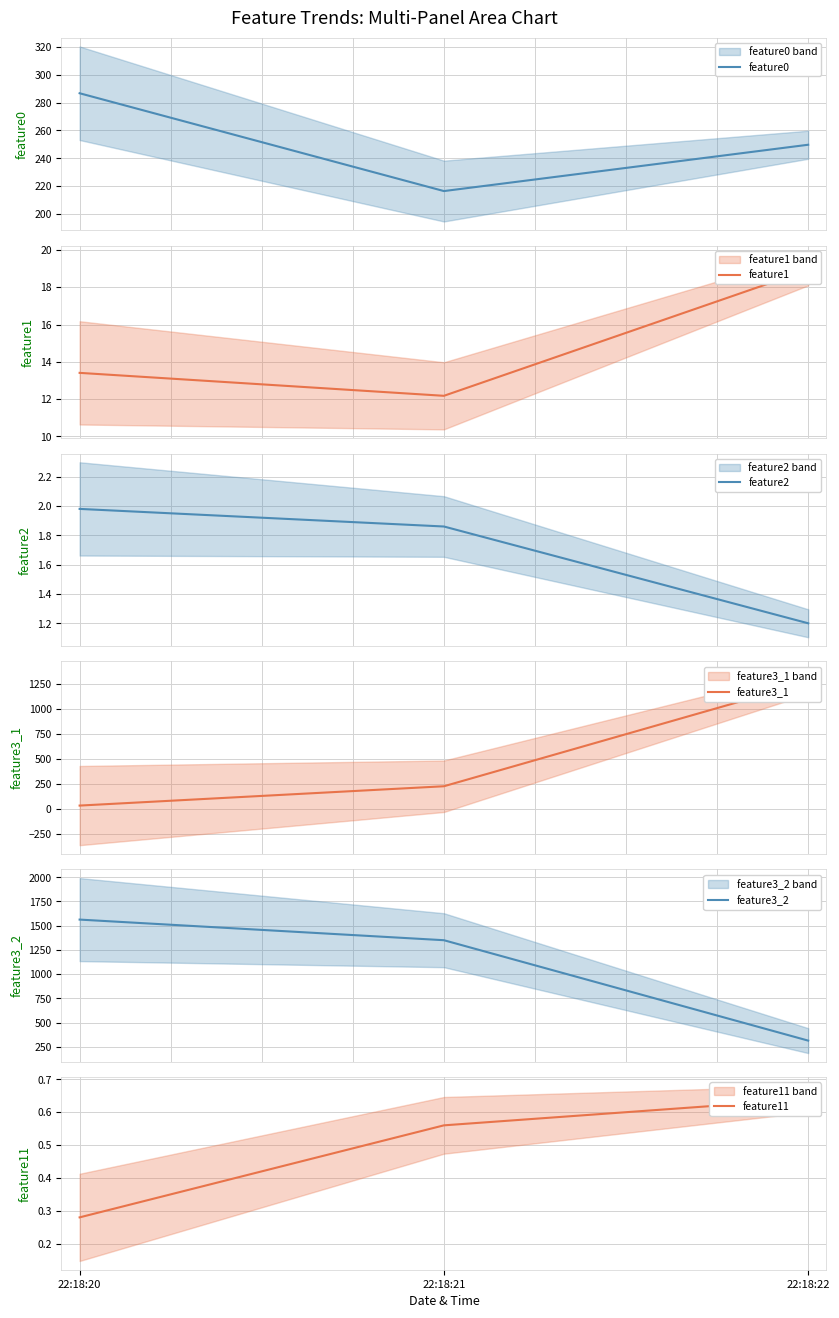

At how many categories does at least one series exceed 1212?

3